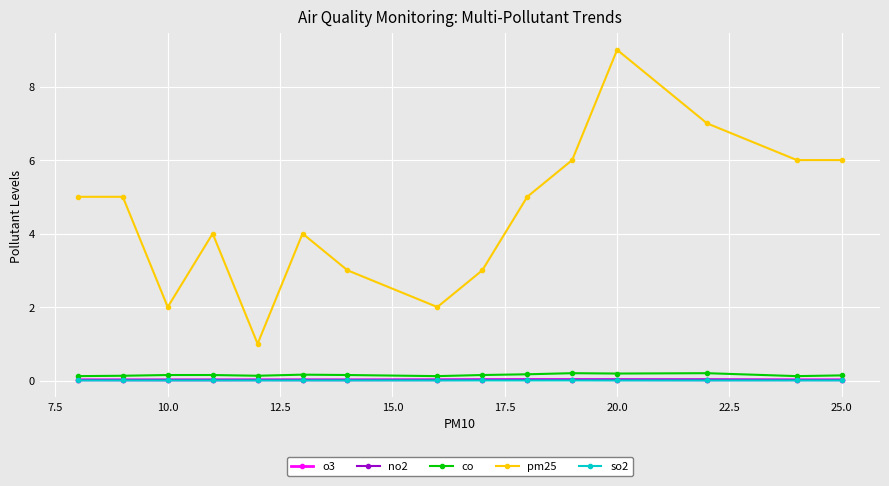

Which series has the widest spread of values?

pm25